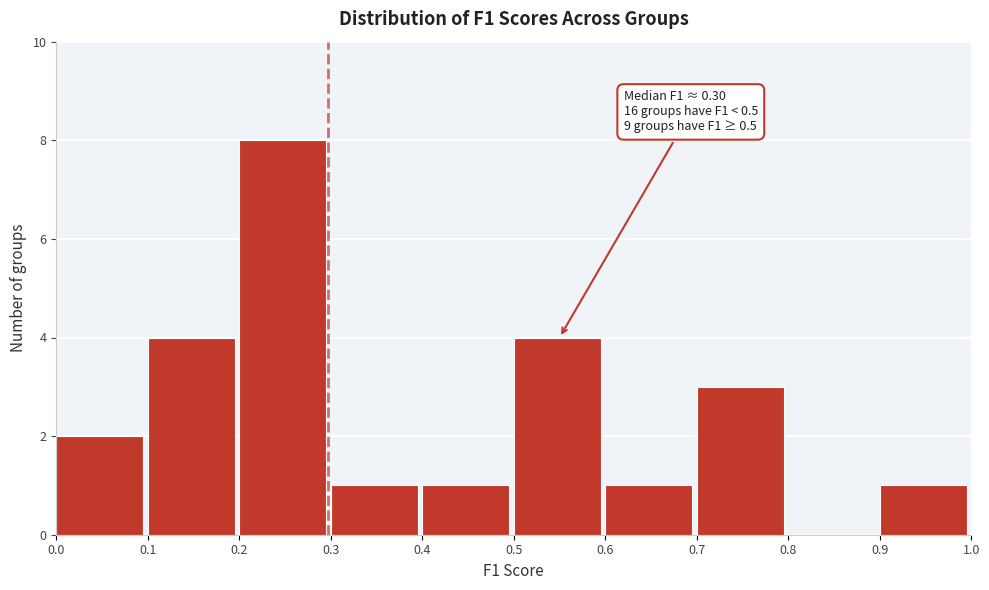

Which range on the x-axis has the tallest bar?

0.2 to 0.3